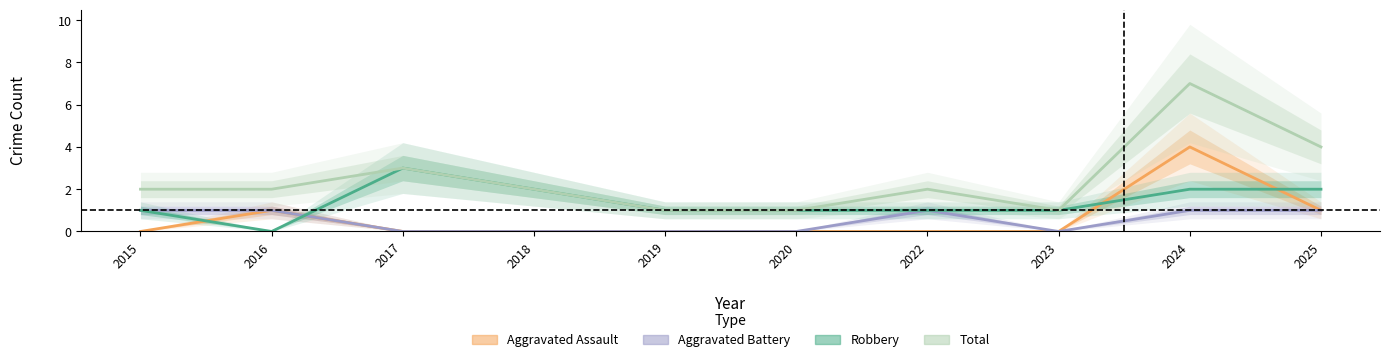

How many interior local peaks does the Aggravated Battery series have?

1